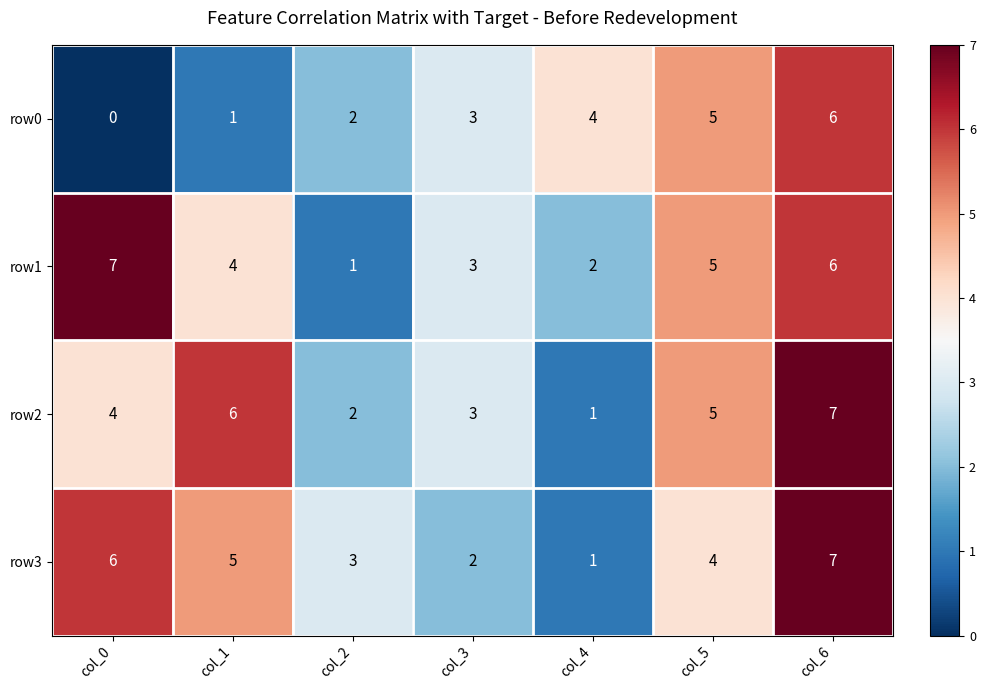

The row3 series shows 6 at col_0. True or false?

True